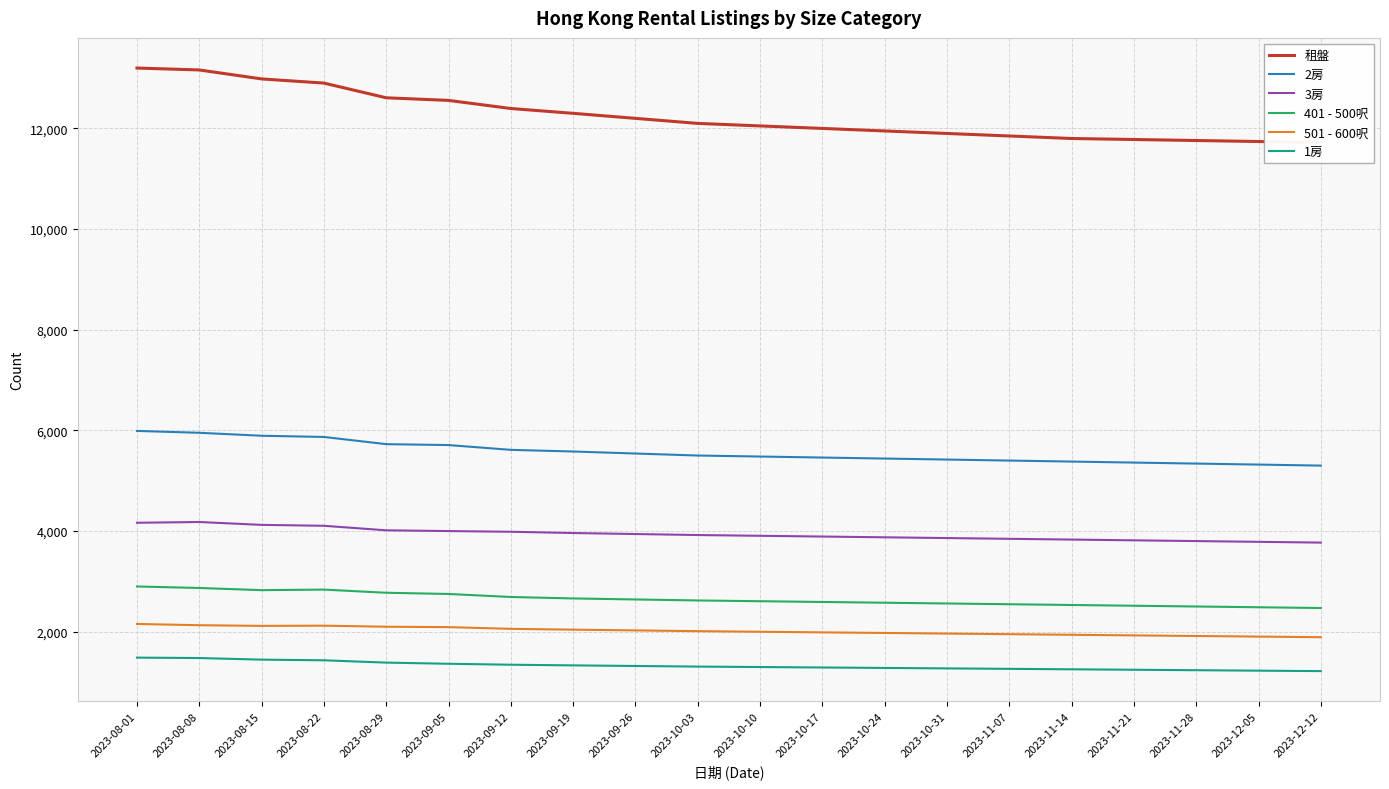

The 租盤 series shows 11850 at 2023-11-07. True or false?

True